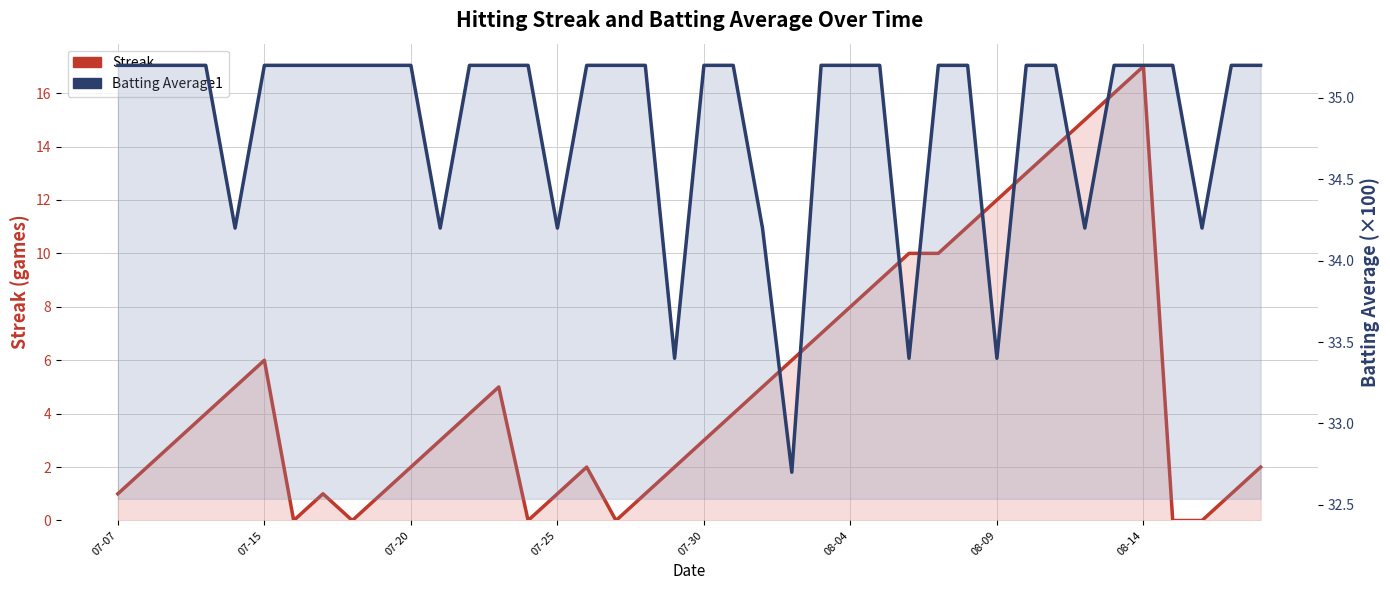

What is the sum of the Batting Average1 values at 07-07 and 22?

69.4